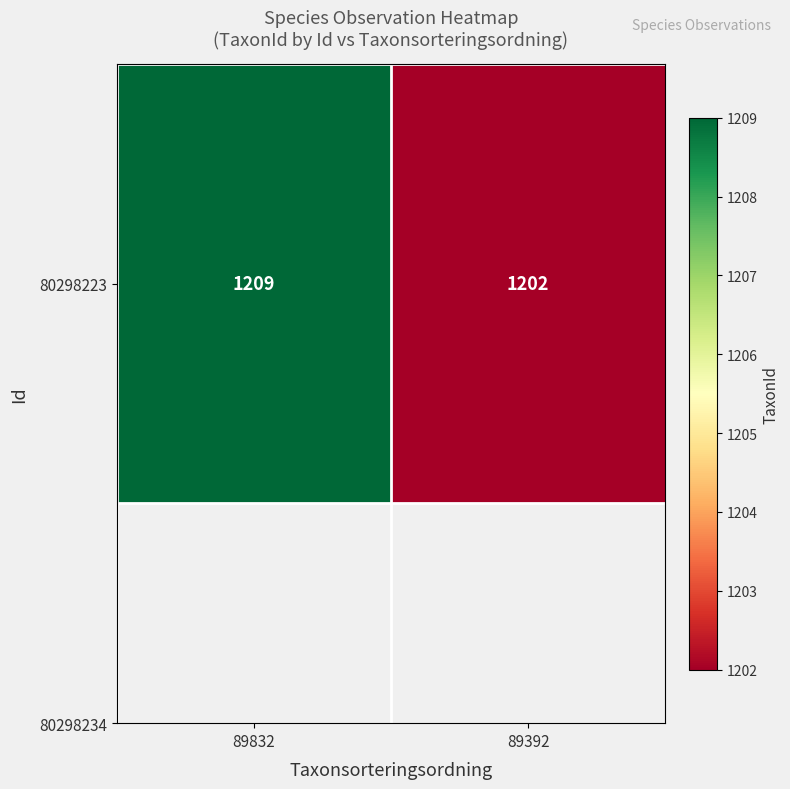

Rank the categories by value from highest to lowest.

89832, 89392